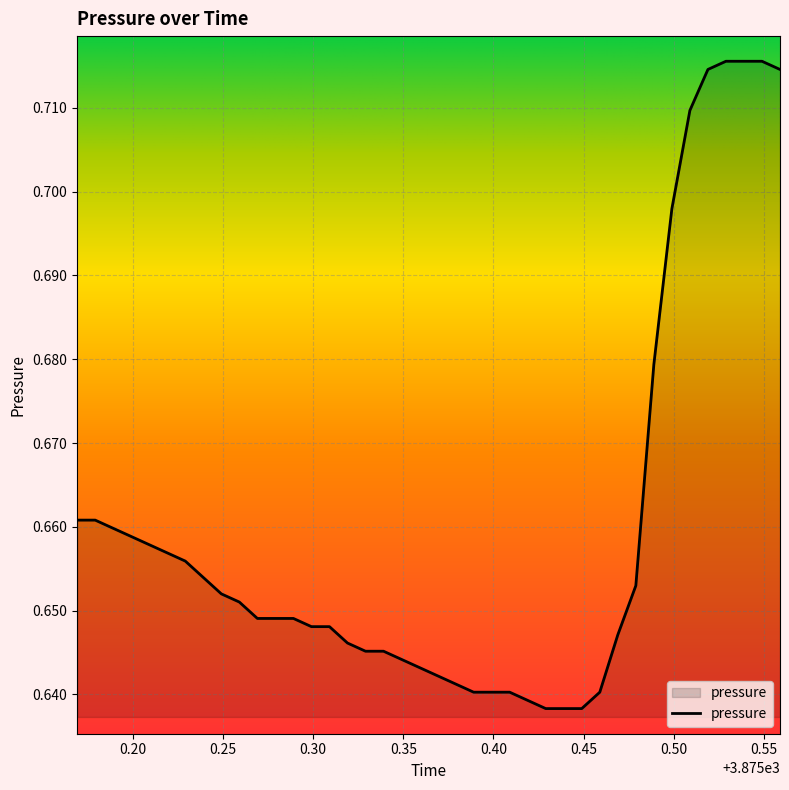

What is the average value?

0.7